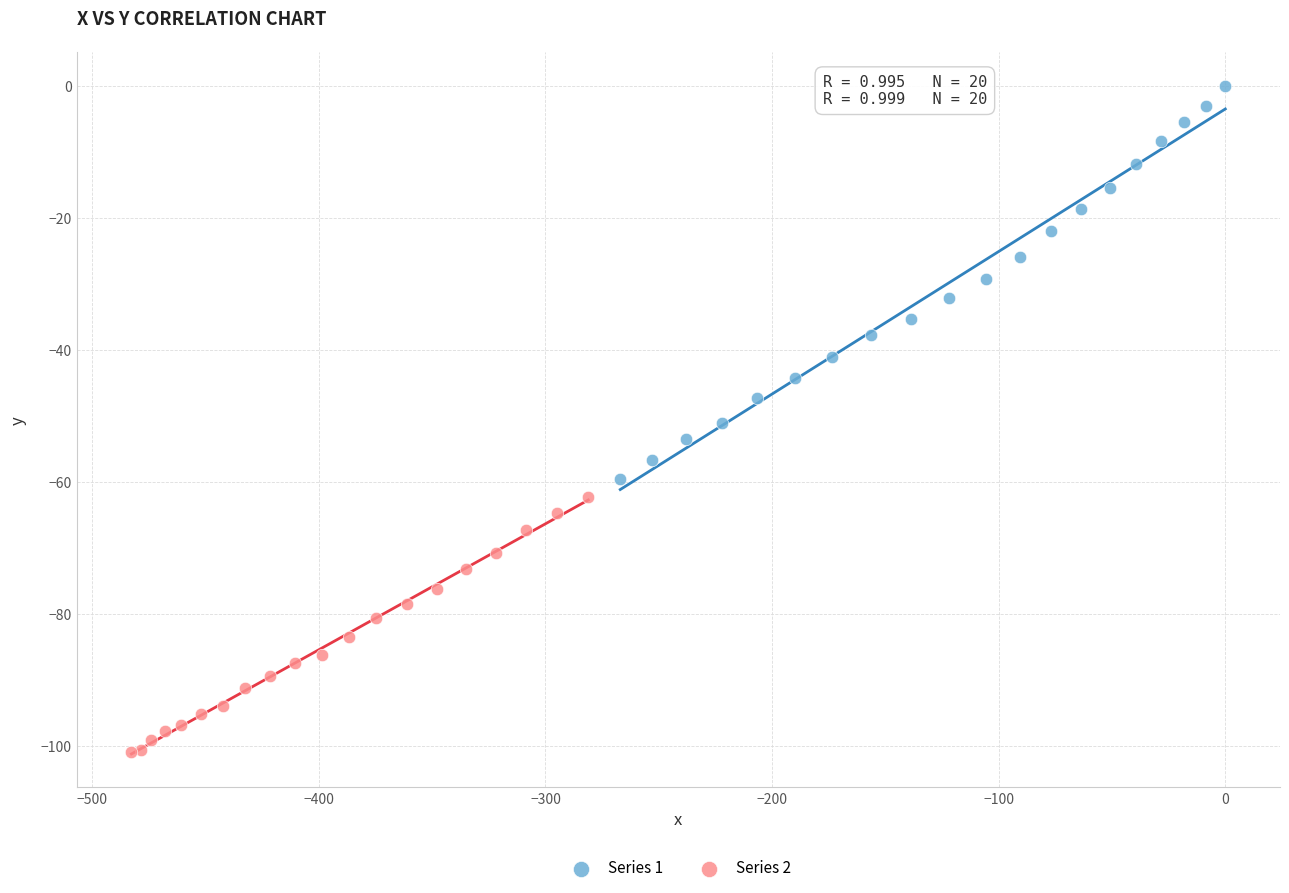

Which series has the widest spread of Y values?

Series 1